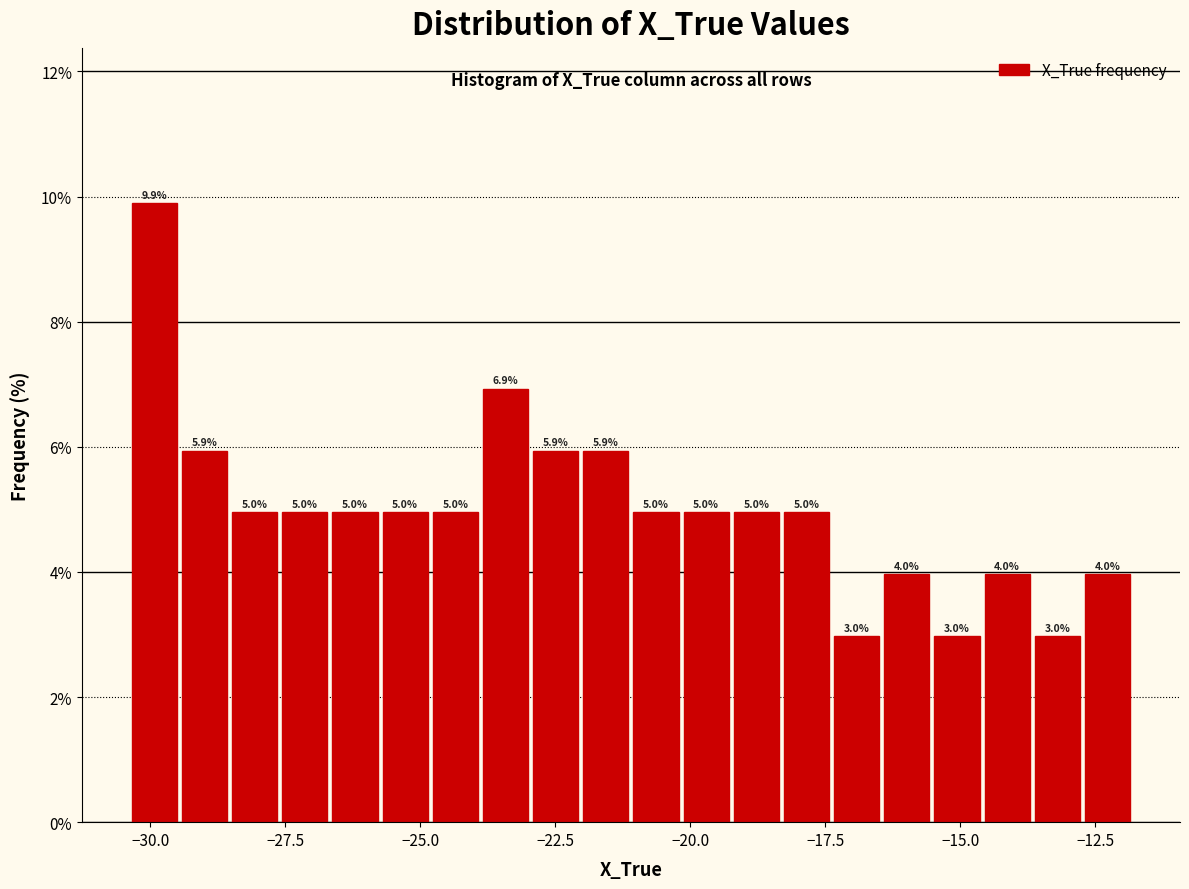

Around what value on the x-axis is the tallest bar? Give the approximate position of its centre, as read against the axis.

-30.0